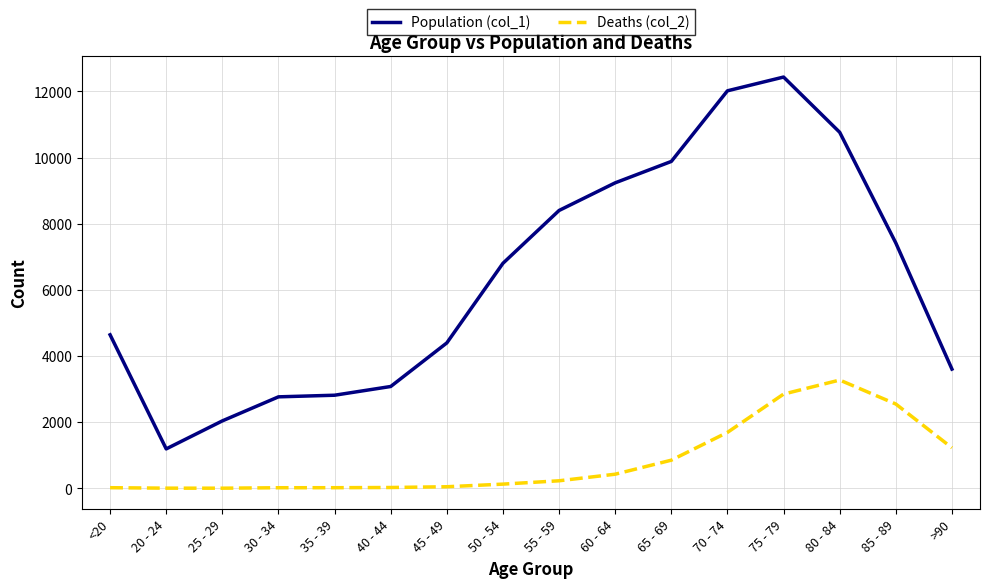

What is the total value across all series at 60 - 64?

9662